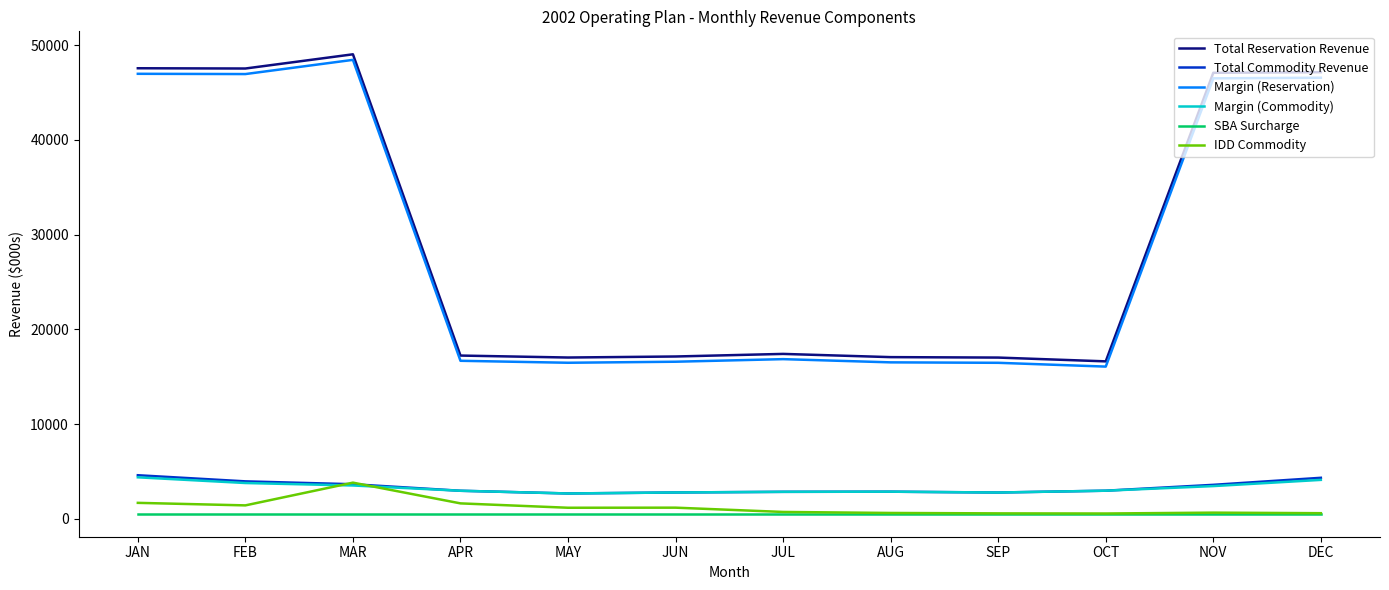

The value of Margin (Reservation) at SEP is 16481. True or false?

True